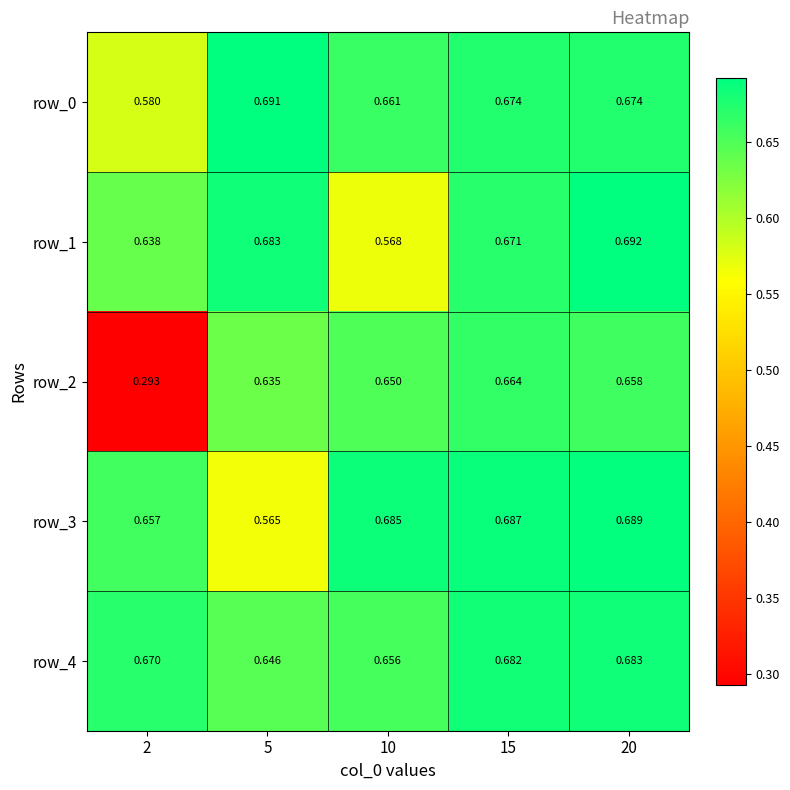

Is the value of row_2 at 20 greater than the value of row_3 at 2?

Yes